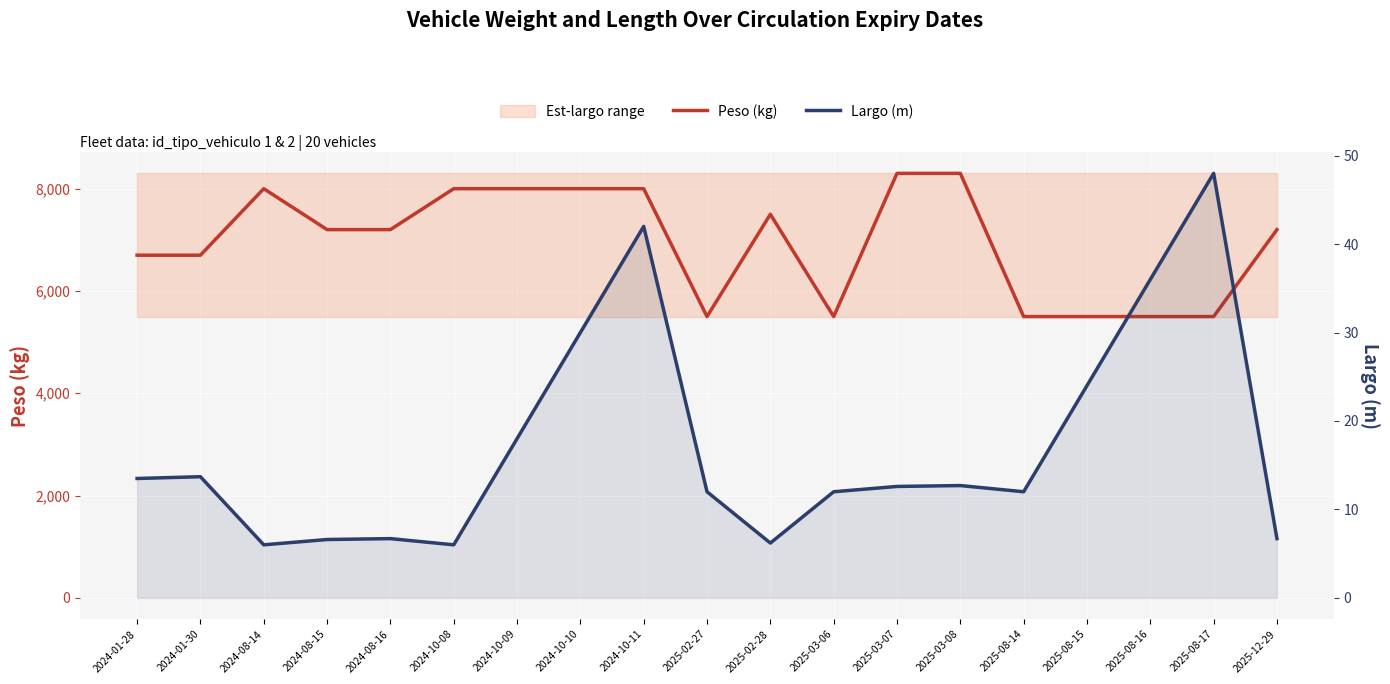

What is the difference between the maximum and minimum values in the Largo (m) series?

42.0